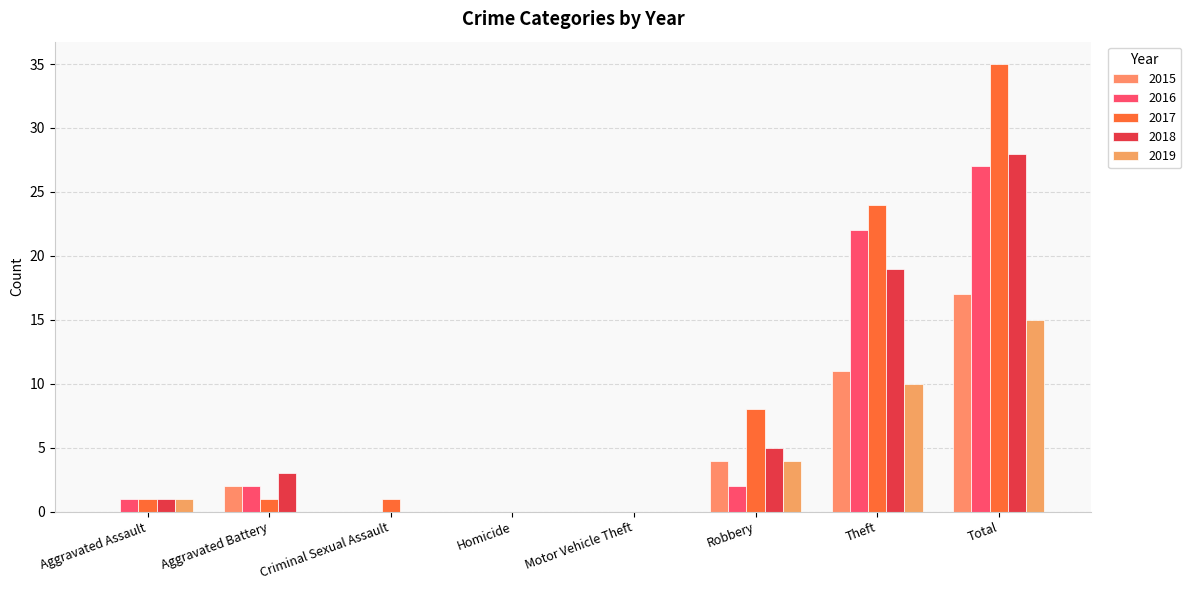

What is the sum of the 2015 values at Motor Vehicle Theft and Robbery?

4